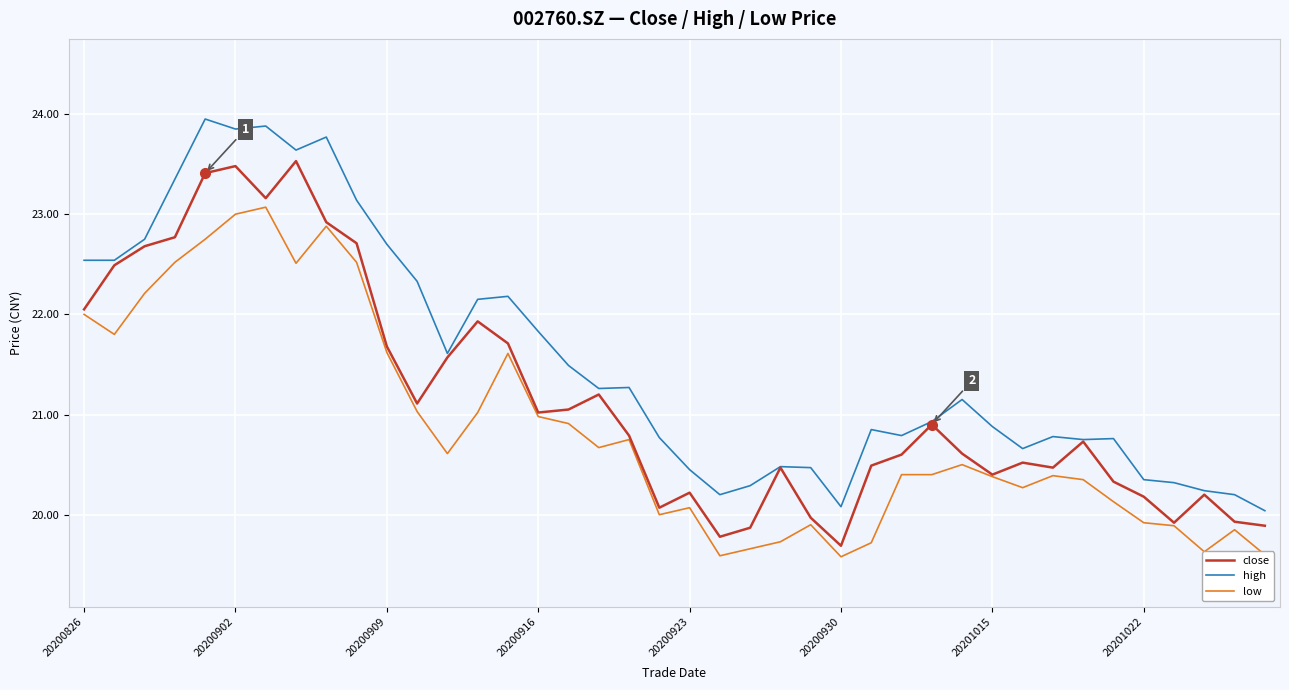

Which series has the largest total across all categories?

high